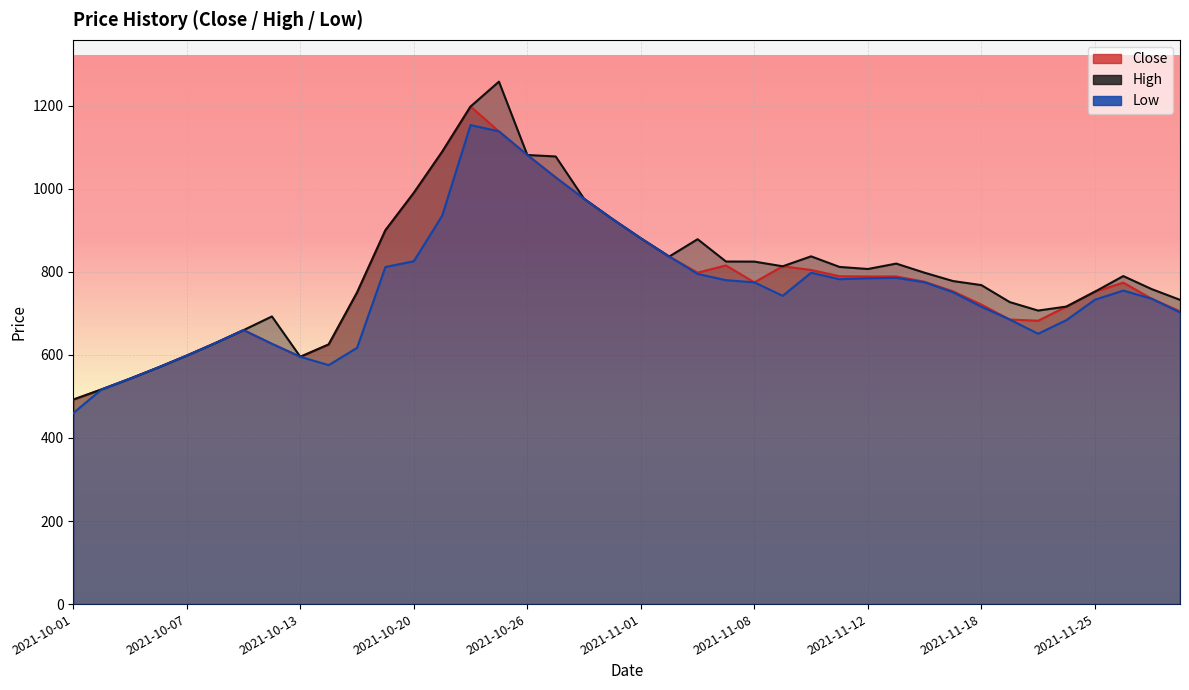

Reading left to right, list all the values displayed in this chart.

Close: 492.4	517.0	542.9	570.0	598.5	628.4	659.8	626.9	595.5	625.3	750.4	900.4	990.4	1089.4	1198.3	1138.4	1081.5	1027.5	976.1	927.3	881.0	837.0	798.2	815.6	774.9	813.5	804.6	789.6	789.0	789.1	776.2	753.3	721.4	685.3	682.5	716.5	752.4	774.1	735.5	705.2
High: 492.4	517.0	542.9	570.0	598.5	628.4	659.8	692.8	595.5	625.3	750.4	900.4	990.4	1089.4	1198.3	1258.2	1081.5	1078.0	976.1	927.3	881.0	837.0	878.8	825.0	824.8	813.5	837.5	812.0	807.0	820.0	798.0	778.0	768.2	727.3	706.9	716.5	752.4	790.0	758.6	732.7
Low: 460.0	517.0	542.9	570.0	598.5	628.4	659.8	626.9	595.5	575.5	617.1	811.8	825.6	935.4	1153.6	1138.4	1081.5	1027.5	976.1	927.3	881.0	837.0	795.1	780.0	774.9	742.4	798.0	782.4	784.6	785.7	775.0	751.0	716.1	685.3	651.0	684.0	733.0	755.0	735.5	702.3